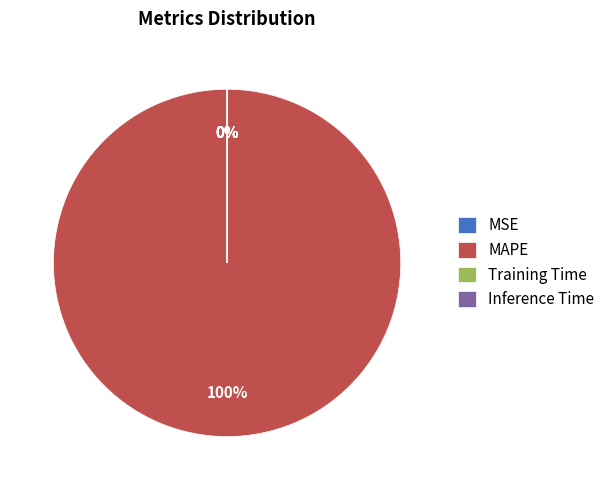

Rank the categories by value from lowest to highest.

Inference Time, Training Time, MSE, MAPE